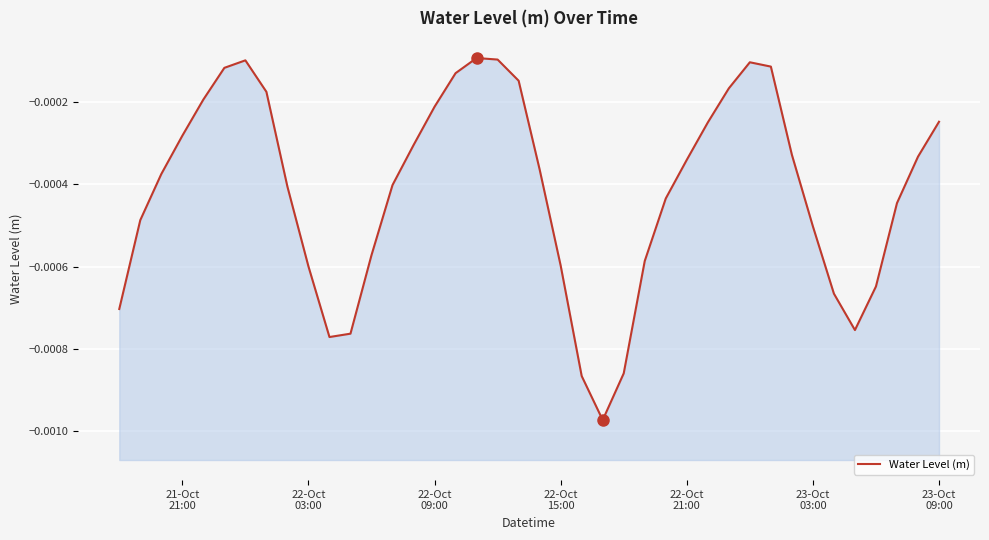

How many interior local peaks (higher than both neighbors) does the data have?

3